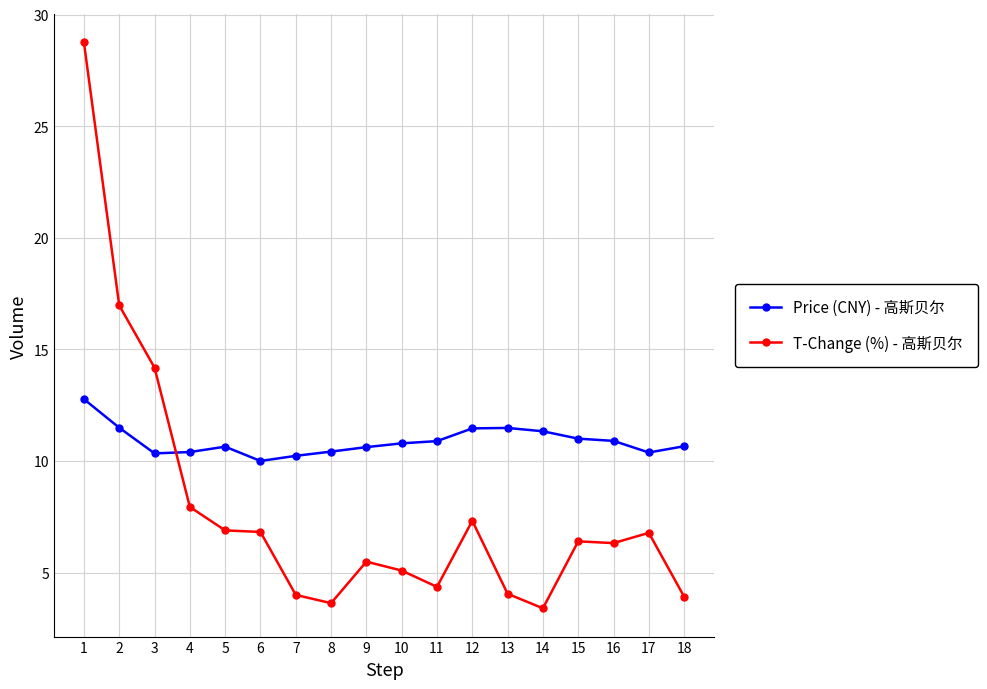

What is the sum of the Price (CNY) - 高斯贝尔 values at 2 and 9?

22.1